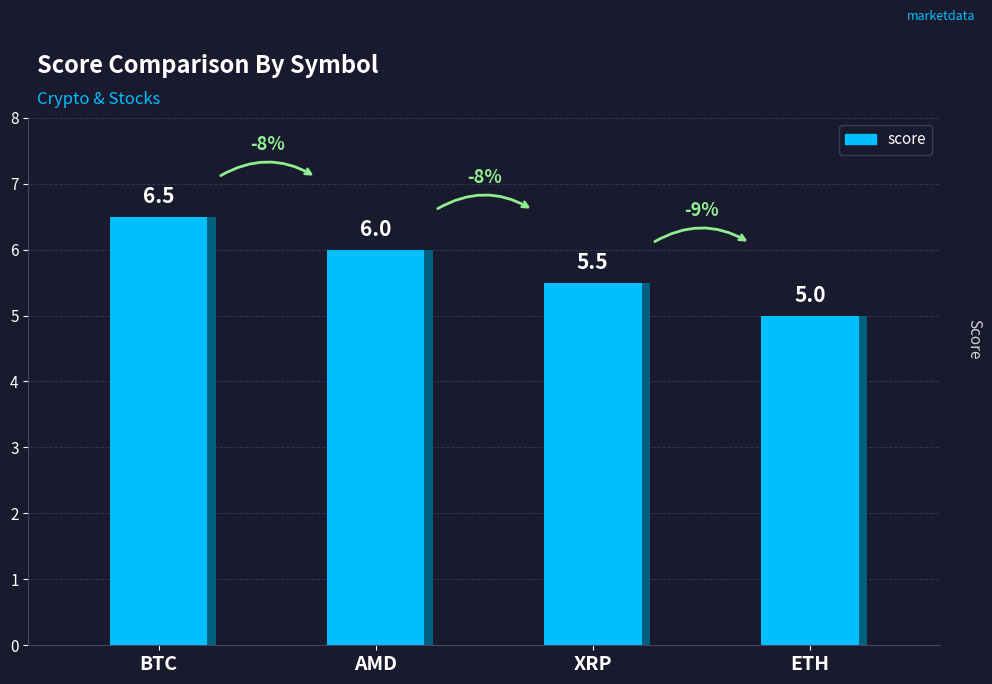

Count the number of data series in this chart.

1